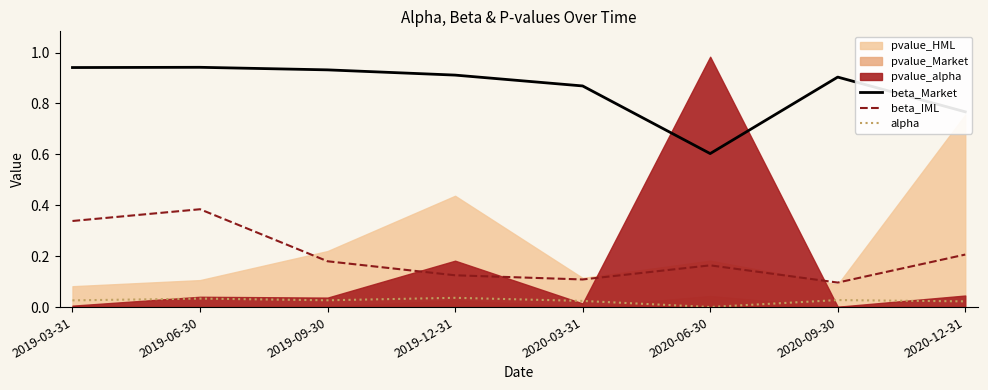

True or false: beta_Market has a value of 0.6 at 2020-06-30.

True